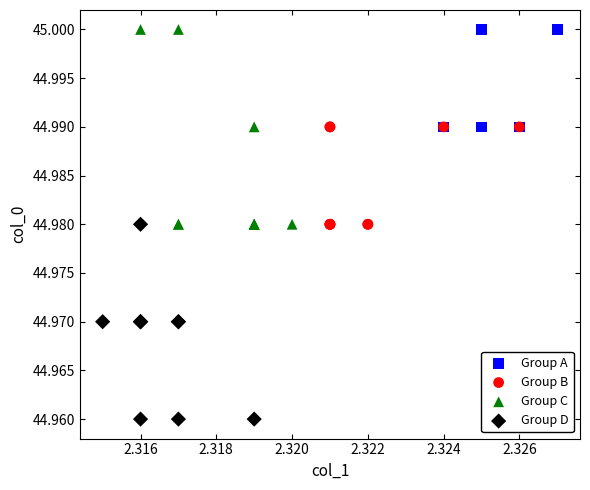

Which series contains the lowest Y value?

Group D